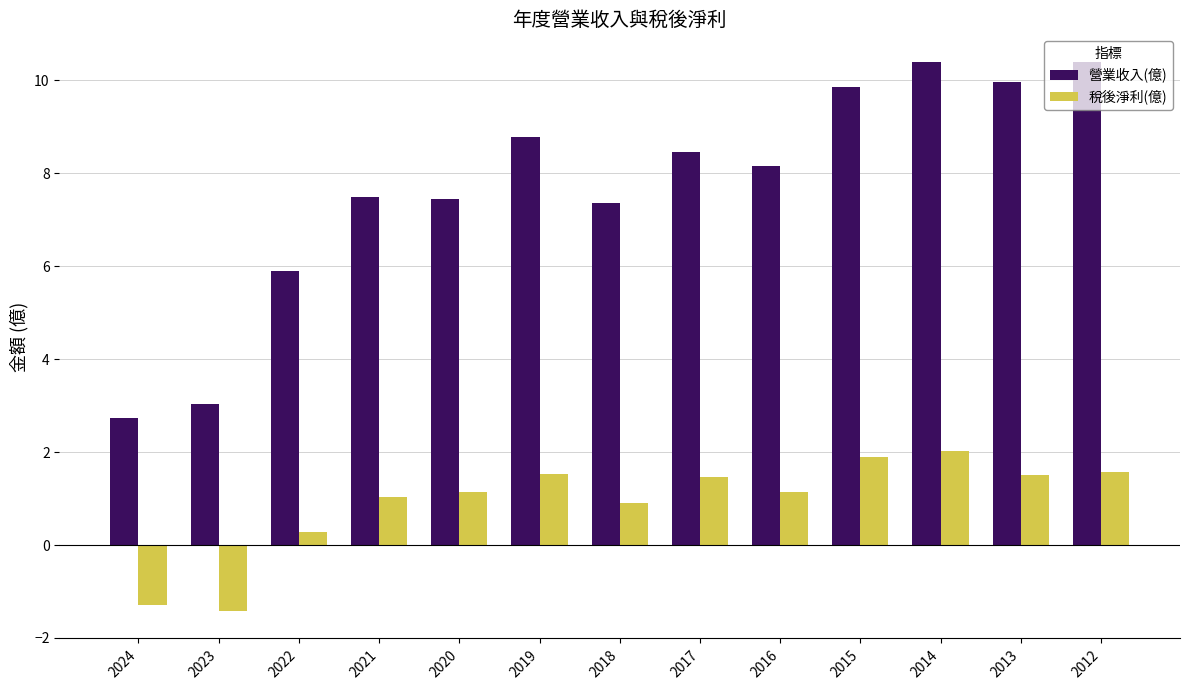

Which series changed the most between 2020 and 2013?

營業收入(億)